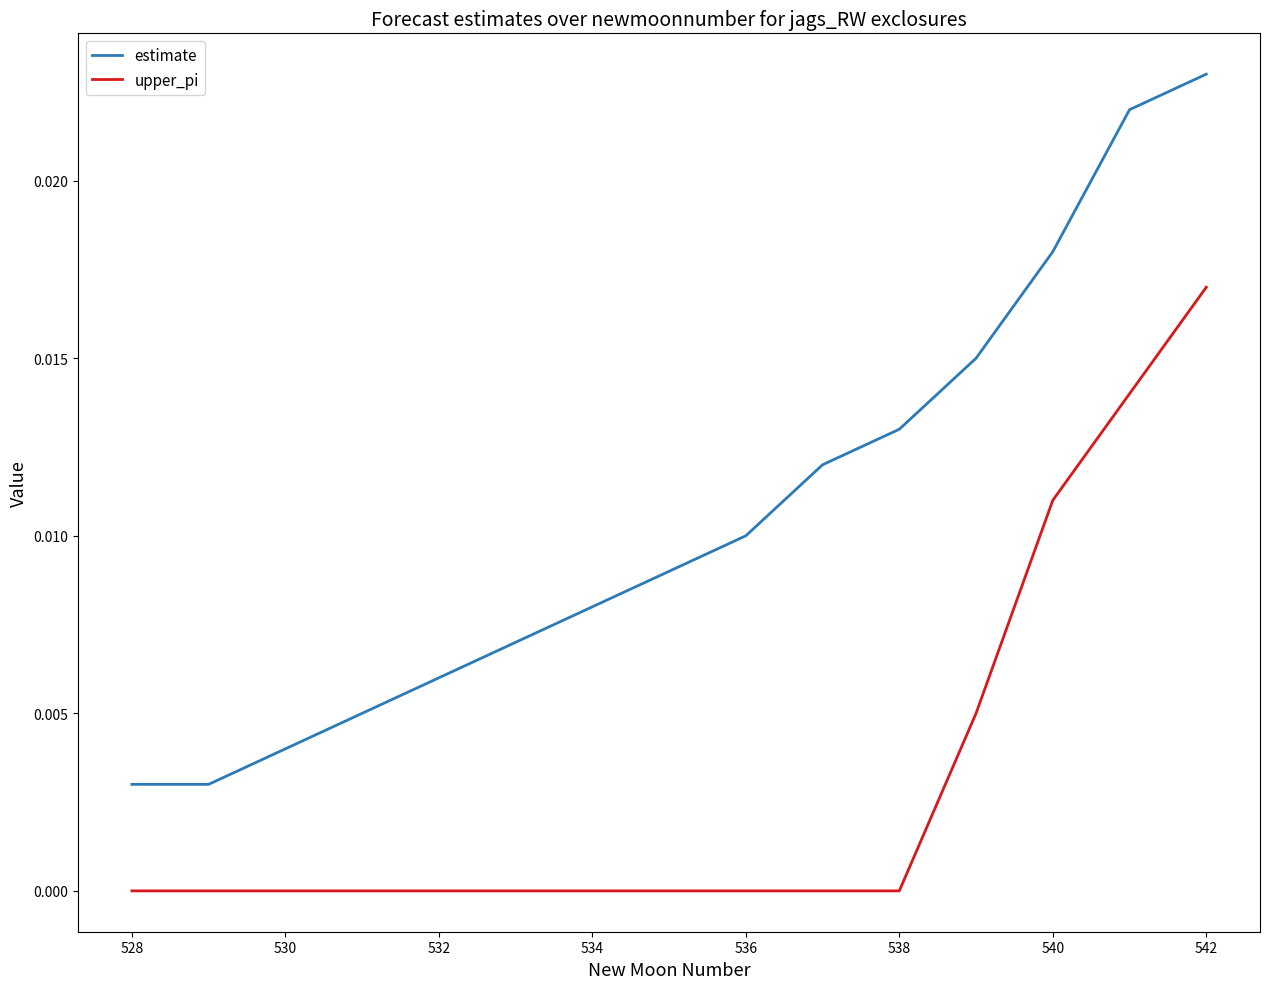

Which series has the largest range (max minus min)?

estimate